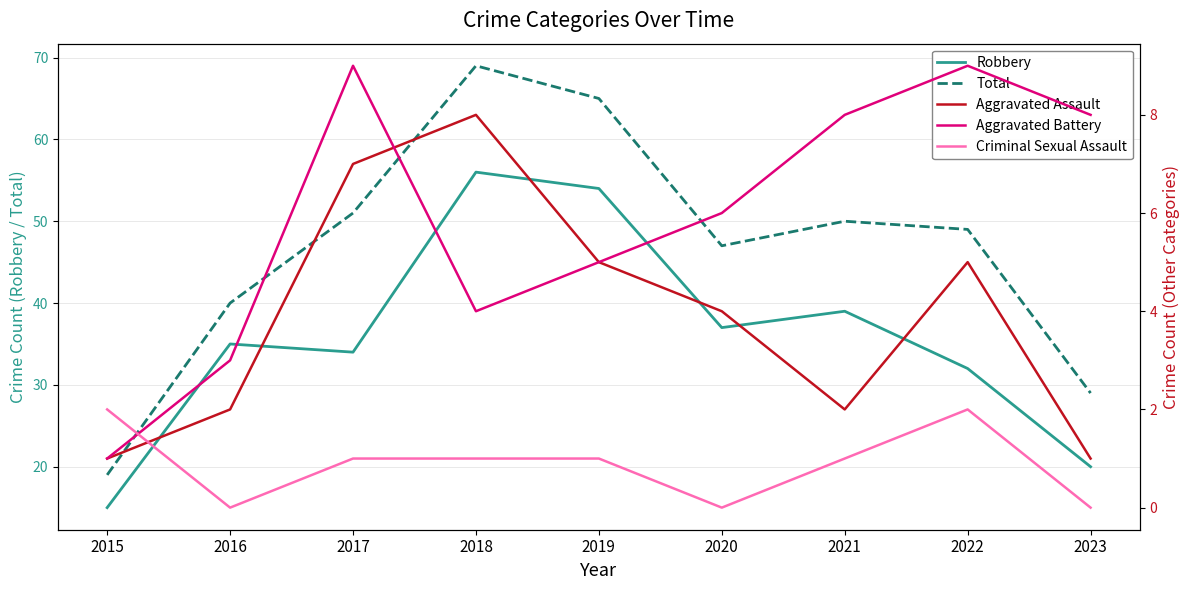

True or false: Total has a value of 32 at 2018.

False